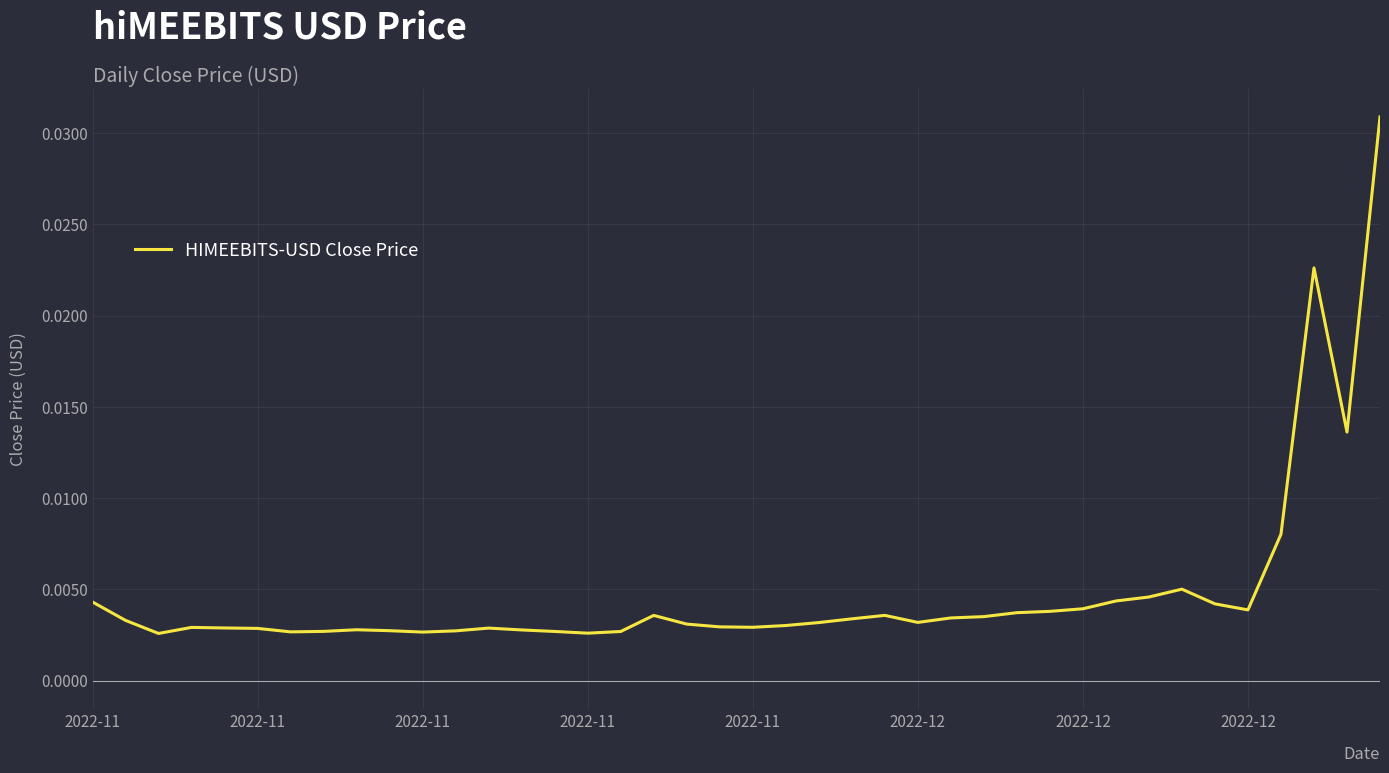

How many lines are shown in the chart?

1